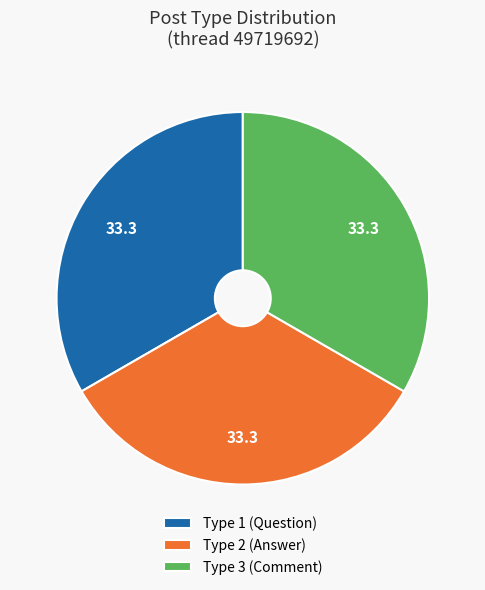

Is there any slice that represents more than half of the pie?

No